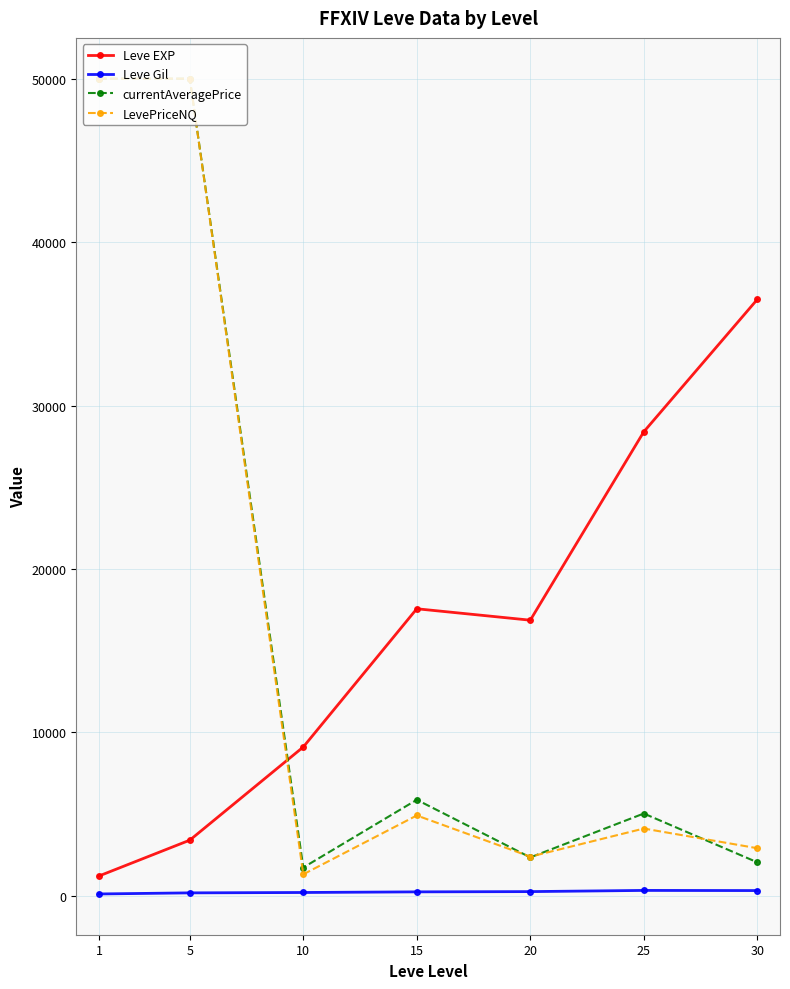

The value of Leve EXP at 15 is 4660.9. True or false?

False